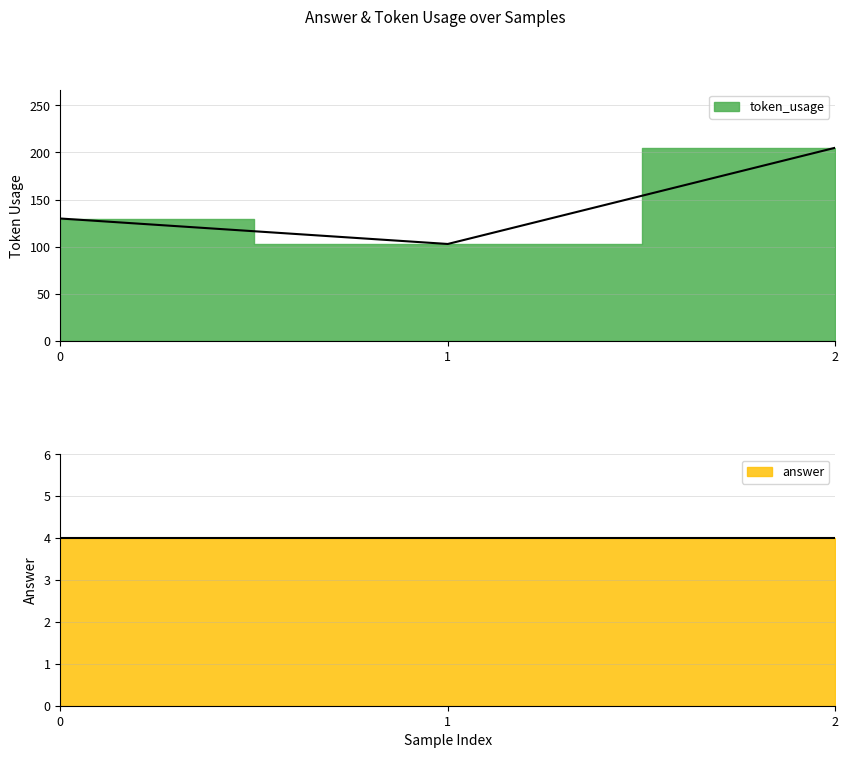

How many data points are less than 130?

1